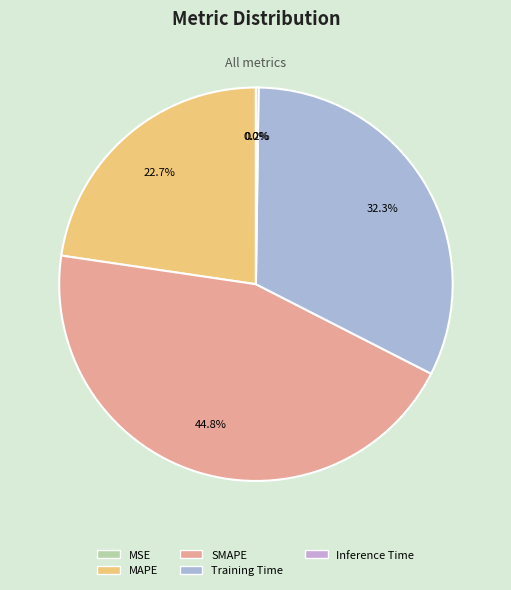

What is the smallest slice in the pie chart?

MSE